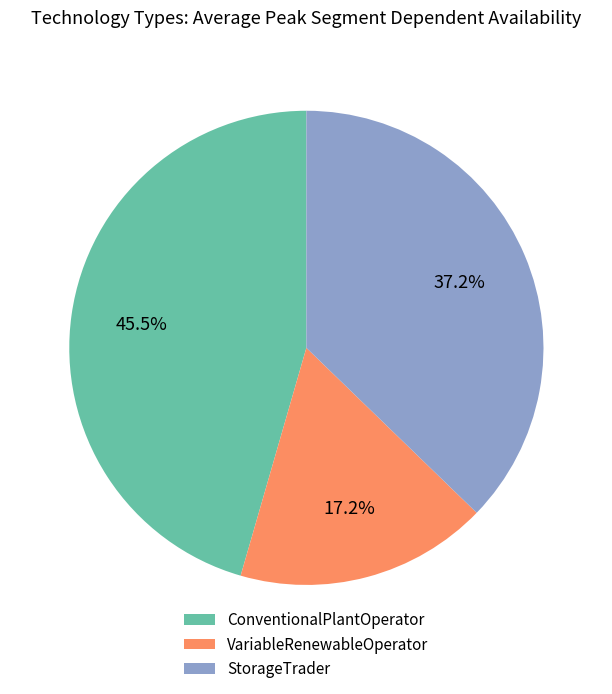

How many slices are in this pie chart?

3